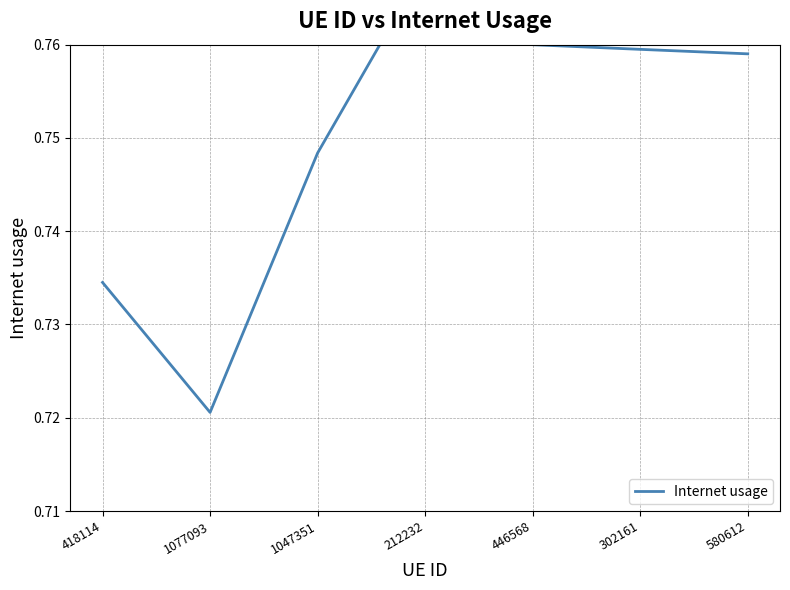

What is the label of the 7th point from the left?

580612